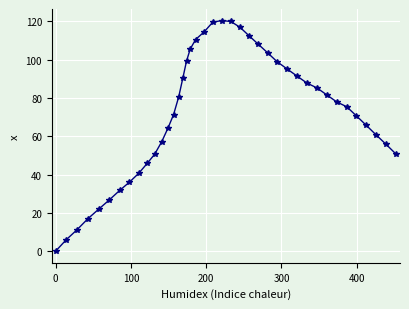

What is the greatest value displayed?

120.4